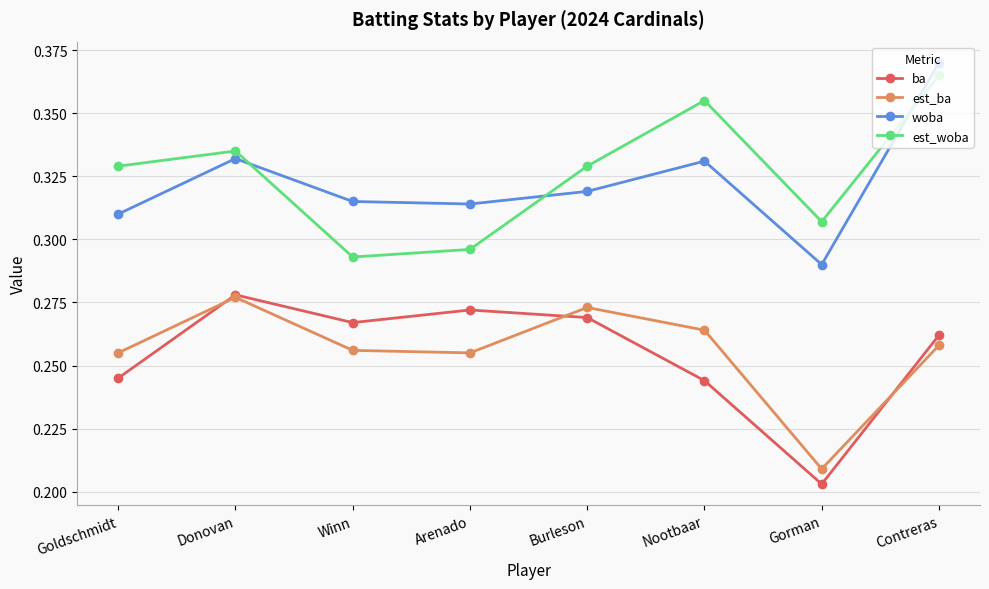

What is the difference between the maximum and minimum values in the est_ba series?

0.1